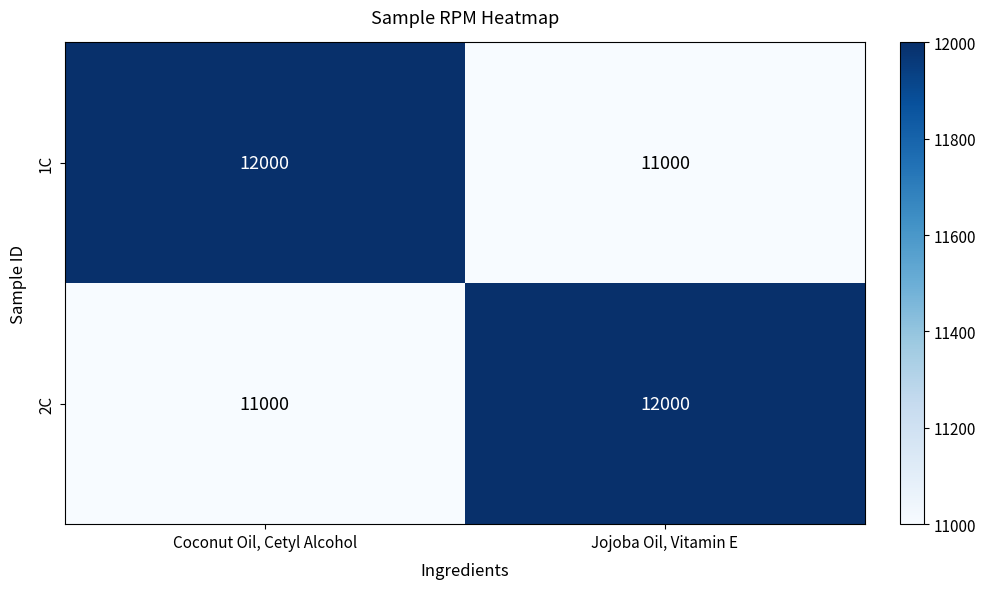

How many data points in 1C are less than 12000?

1